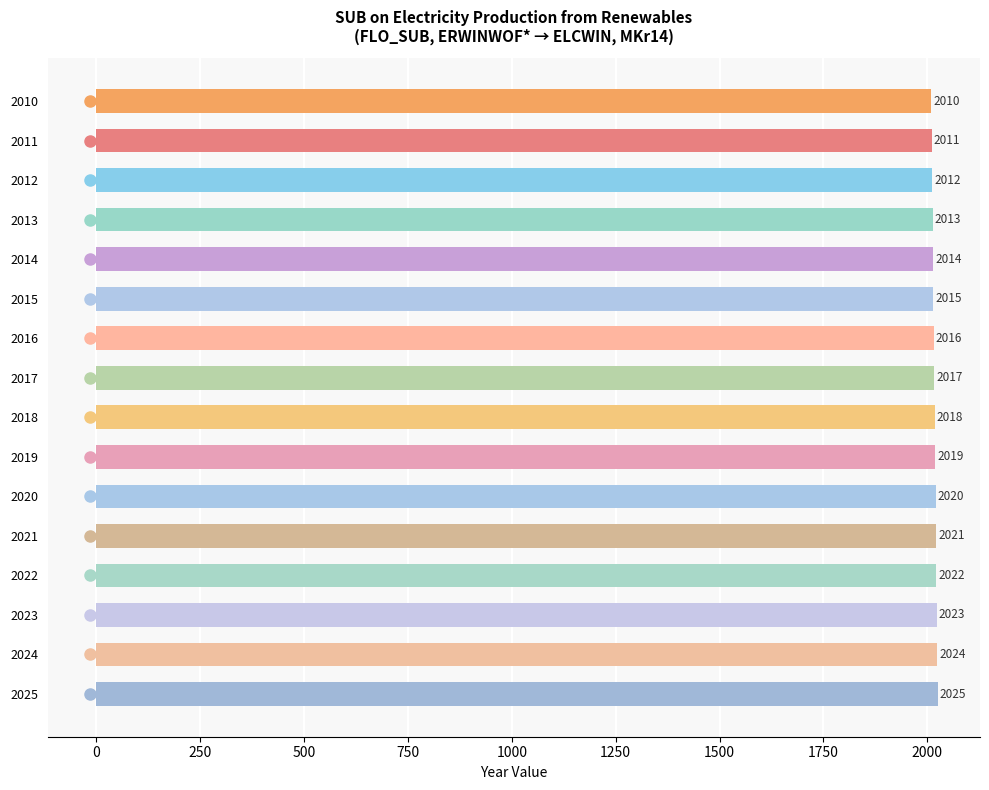

Reading bottom to top, transcribe all the data shown in this chart.

2025=2025	2024=2024	2023=2023	2022=2022	2021=2021	2020=2020	2019=2019	2018=2018	2017=2017	2016=2016	2015=2015	2014=2014	2013=2013	2012=2012	2011=2011	2010=2010